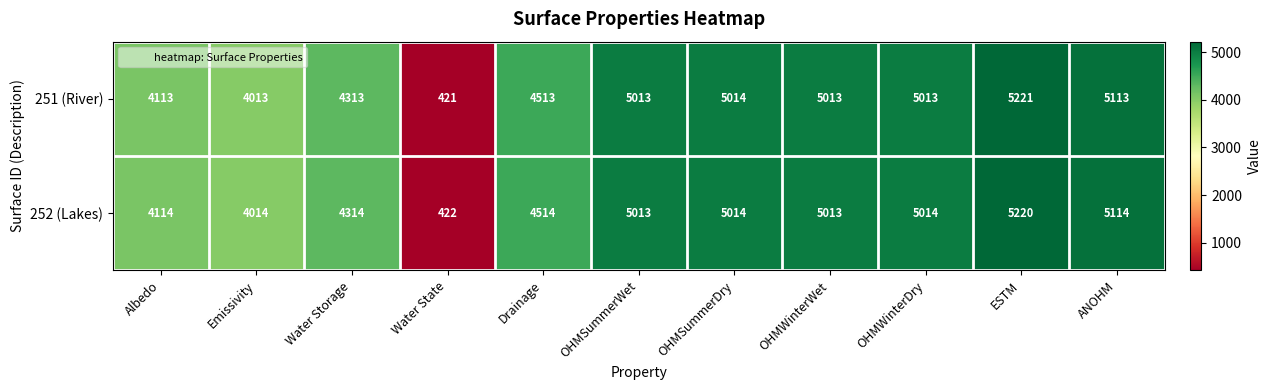

What is the difference between the 252 (Lakes) values at OHMWinterWet and Water State?

4591